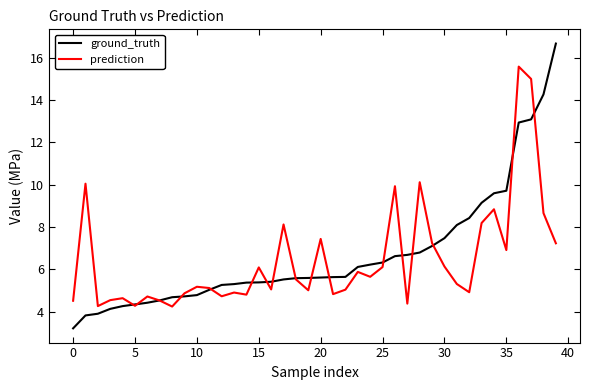

Rank the series by their maximum value, from lowest to highest.

prediction, ground_truth